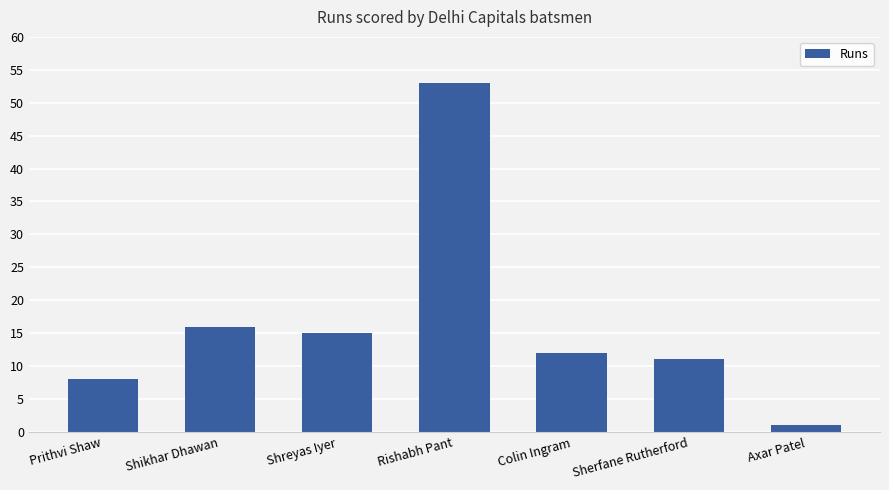

The chart shows a value of 15 at Shreyas Iyer. True or false?

True